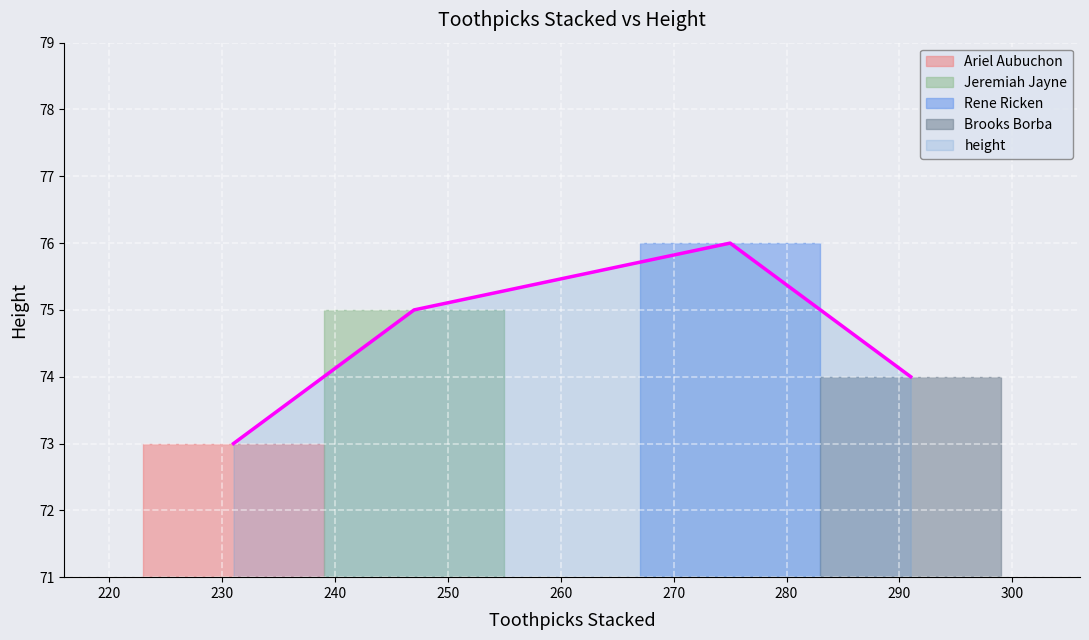

Count the values in the range 74 to 76.

3